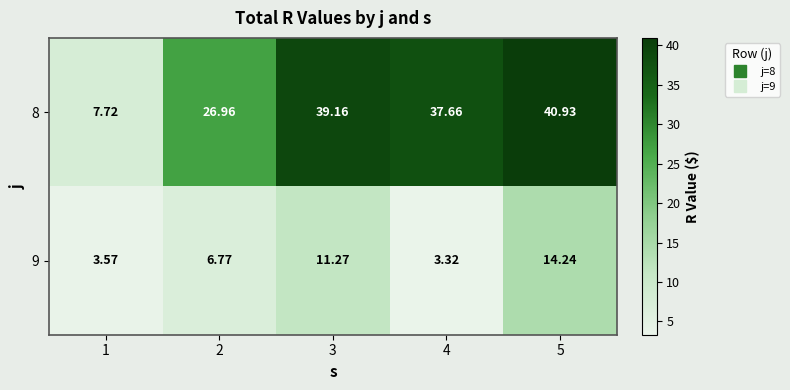

Is the value of 8 at 4 greater than the value of 9 at 1?

Yes